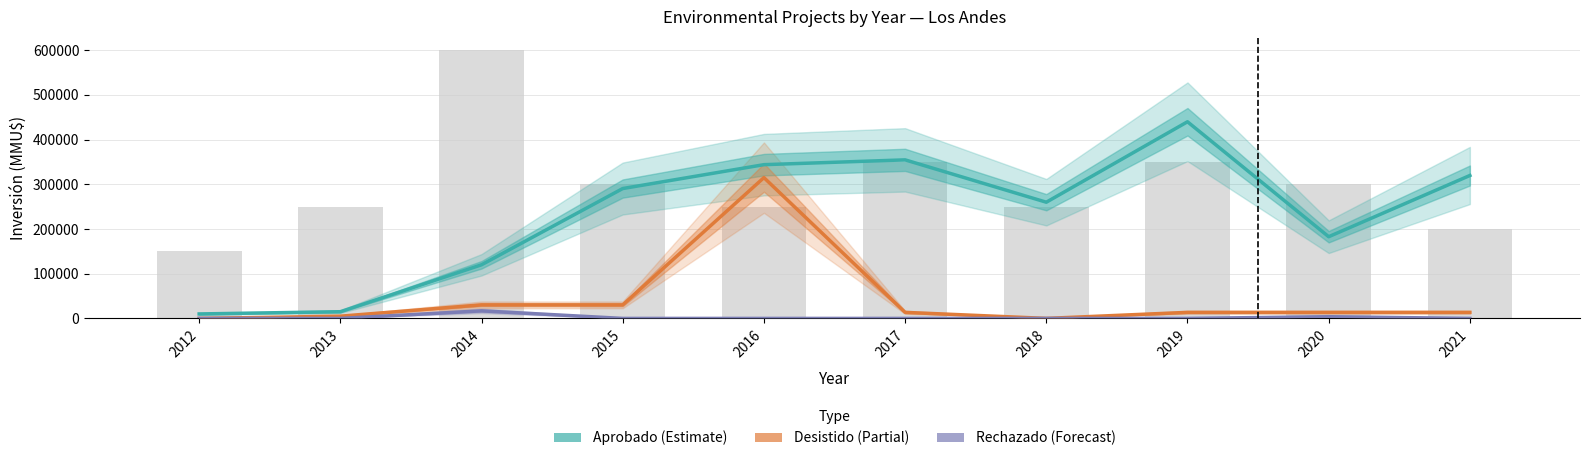

List the labels in order of Desistido (Partial) value, largest first.

2016, 2014, 2015, 2017, 2019, 2020, 2021, 2013, 2018, 2012